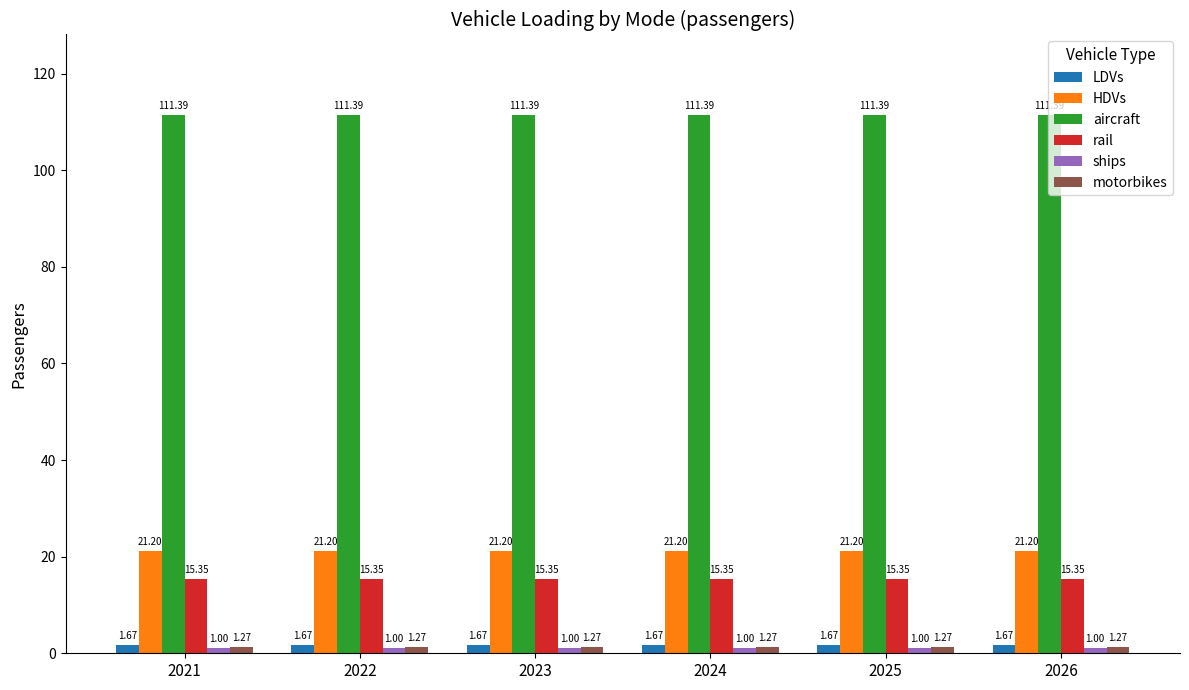

What is the sum of the aircraft values at 2022 and 2026?

222.8